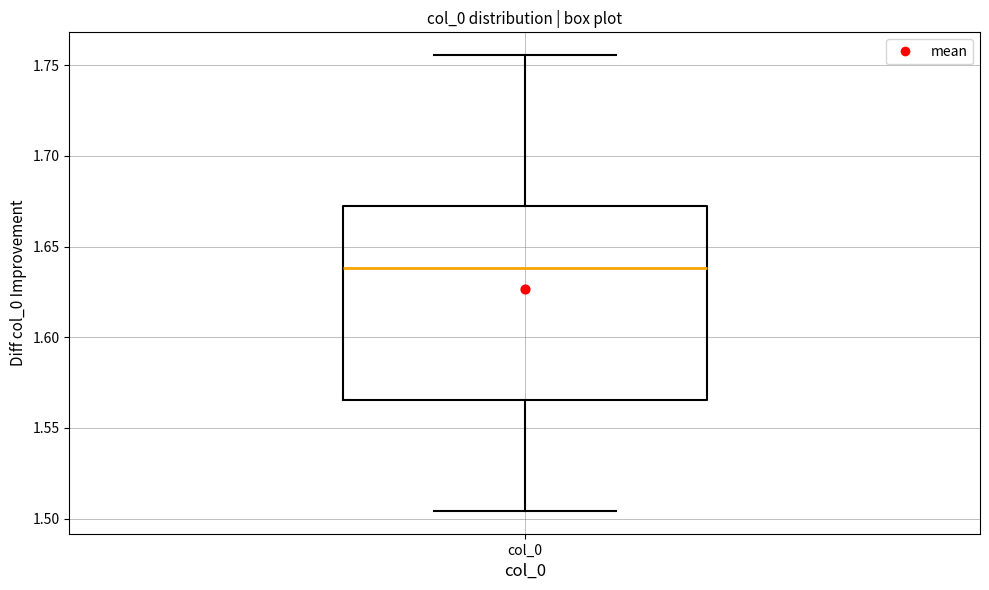

Where is the lower edge of the box for col_0 on the y-axis? The values are not printed on the chart, so give them approximately, as read against the axis.

1.565